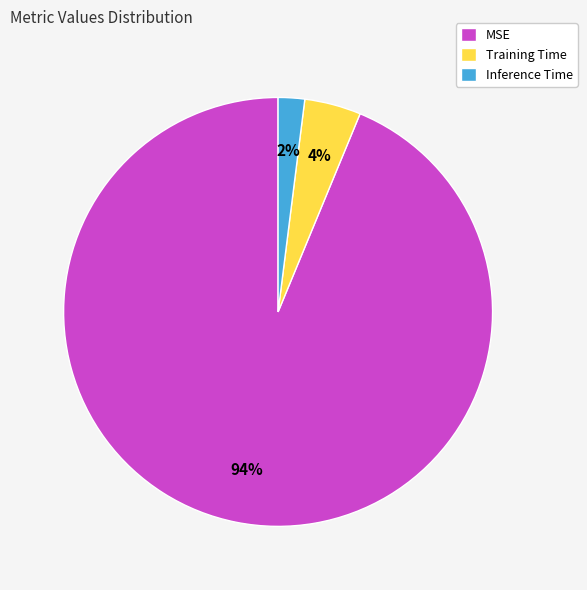

To the nearest percent, what percentage of the pie is MSE?

94%